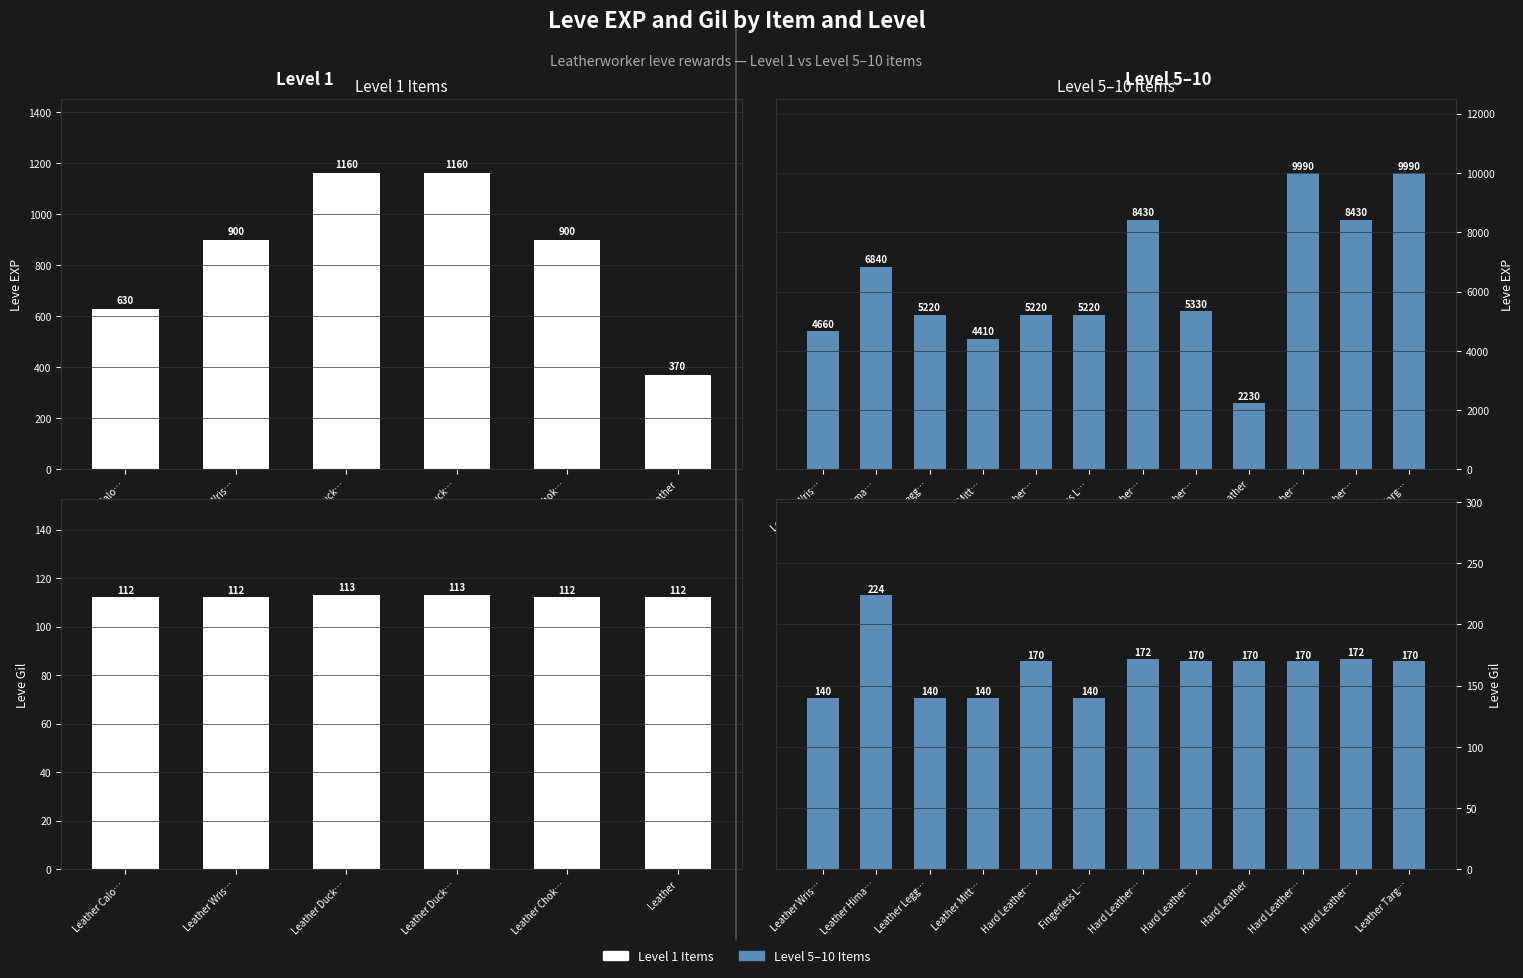

Read the Leve Gil value at Hard Leather…, to the nearest 10.

170